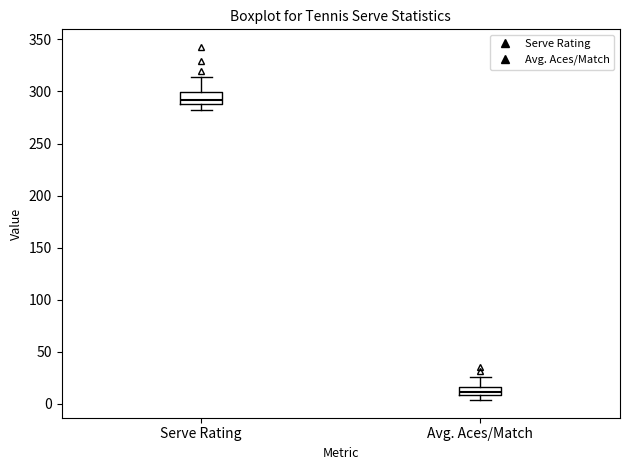

Reading left to right, read every box against the y-axis: the position of its median line, the range the box covers, and the ends of its whiskers. The values are not printed on the chart, so give them approximately, as read against the axis.

Serve Rating: median 290 (just above the box's lower edge), box 290 to 300, whiskers 280 to 315
Avg. Aces/Match: median 10 (just above the box's lower edge), box 10 to 15, whiskers 5 to 25